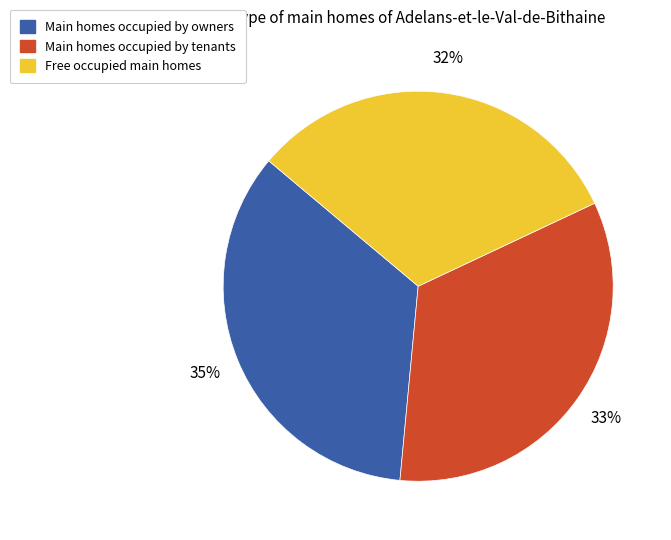

Does any single category account for the majority?

No